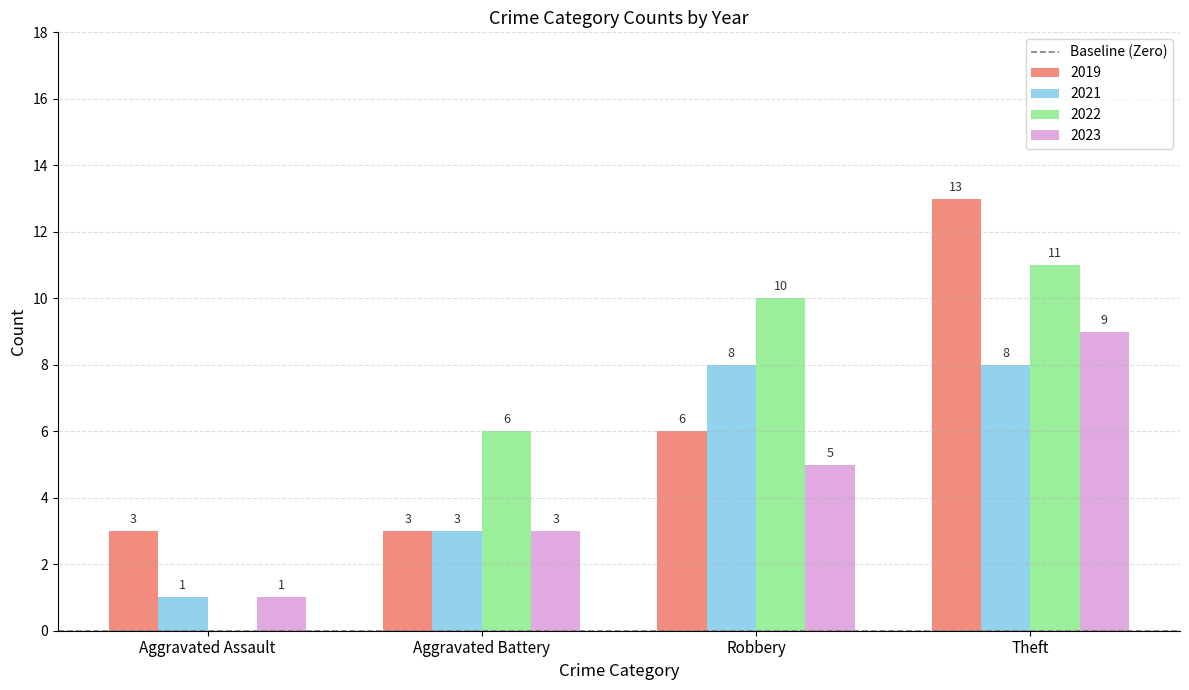

What is the sum of the 2019 values at Aggravated Battery and Aggravated Assault?

6